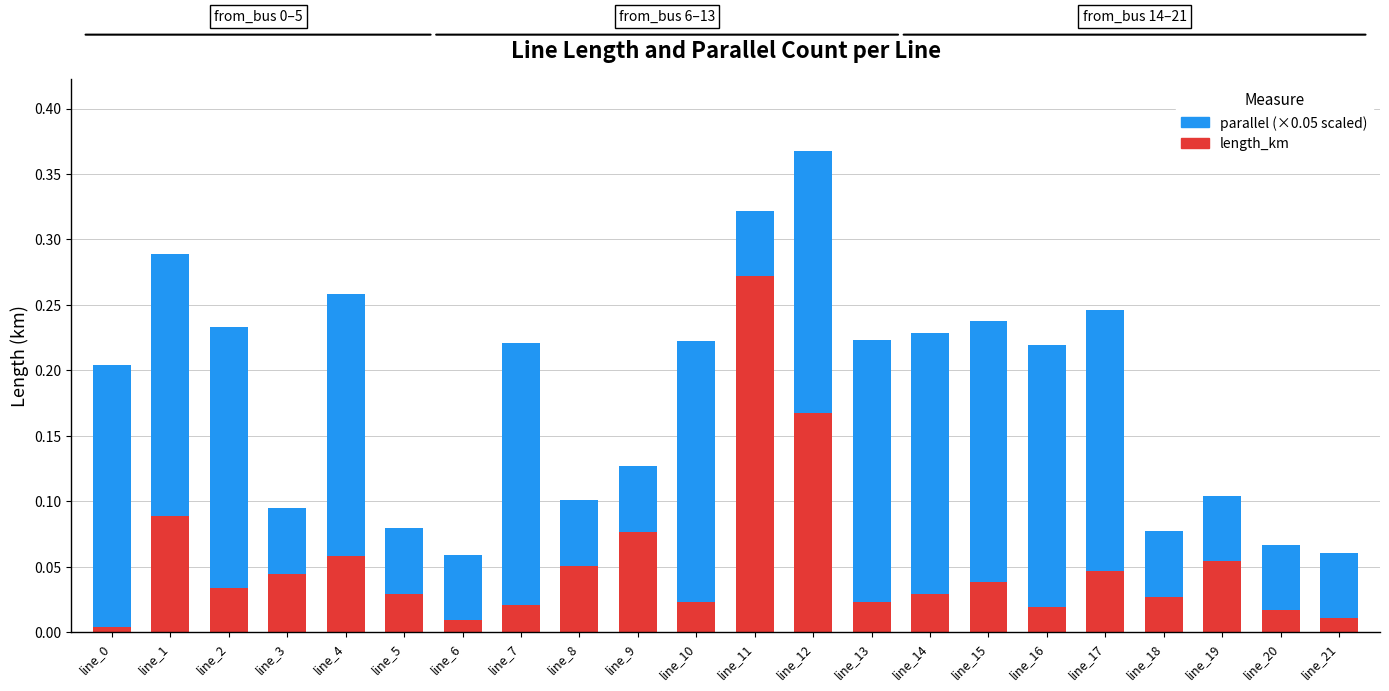

At which category is the sum across all series the highest?

line_12